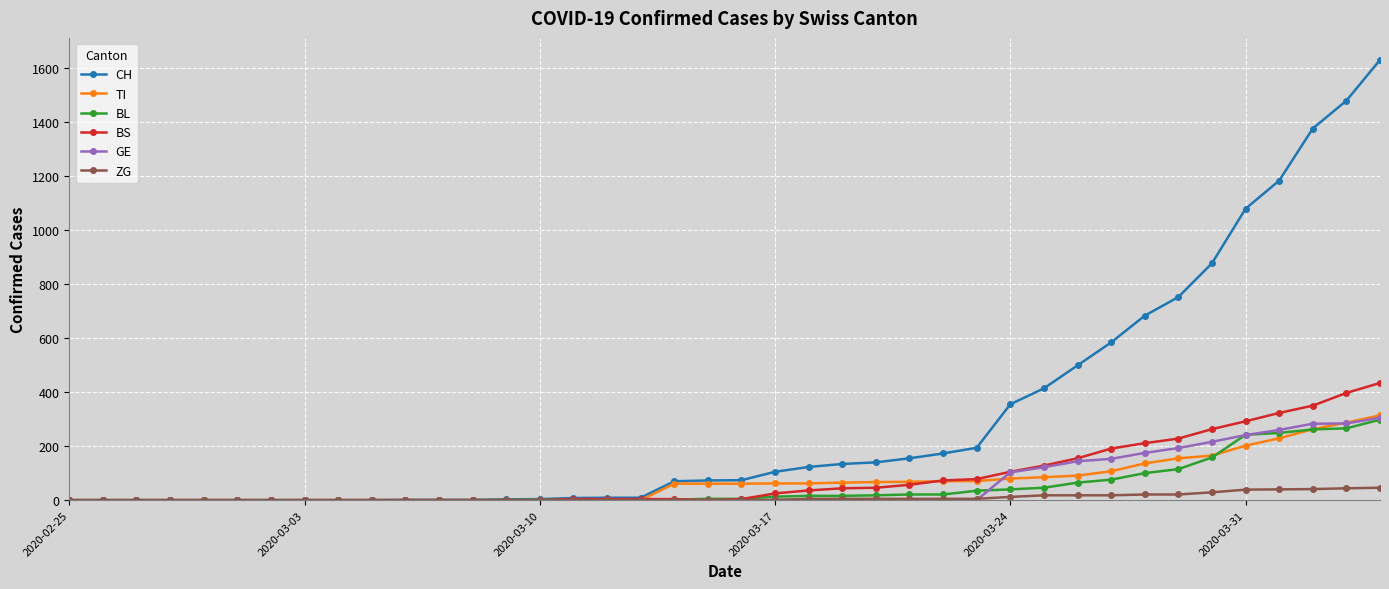

Which series has the widest spread of values?

CH